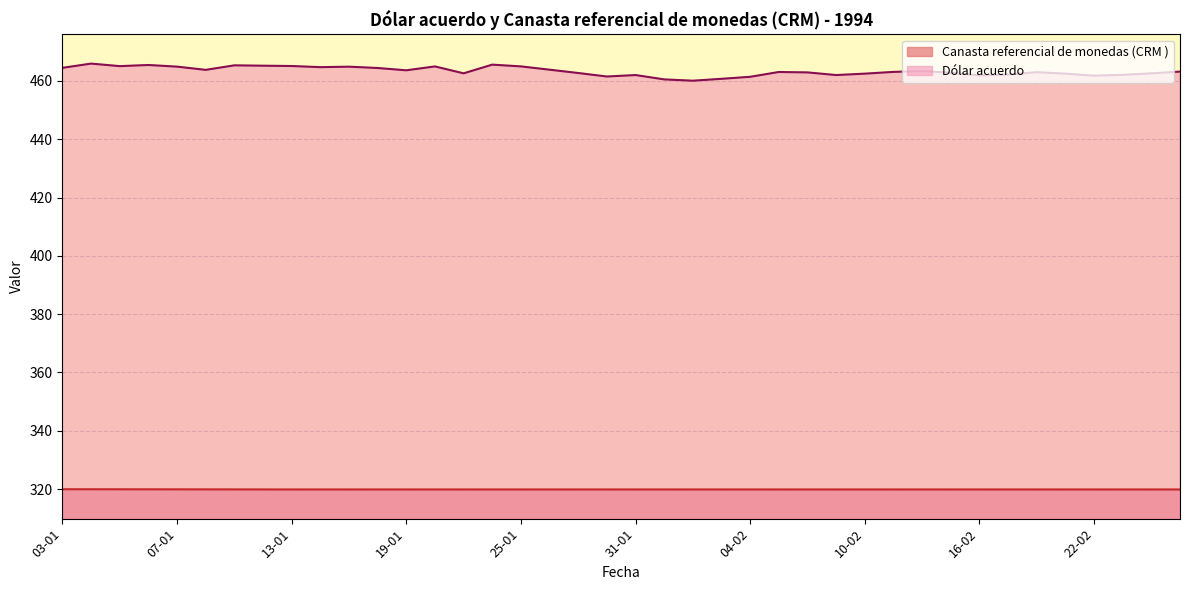

True or false: Dólar acuerdo and Canasta referencial de monedas (CRM ) cross at least once.

False